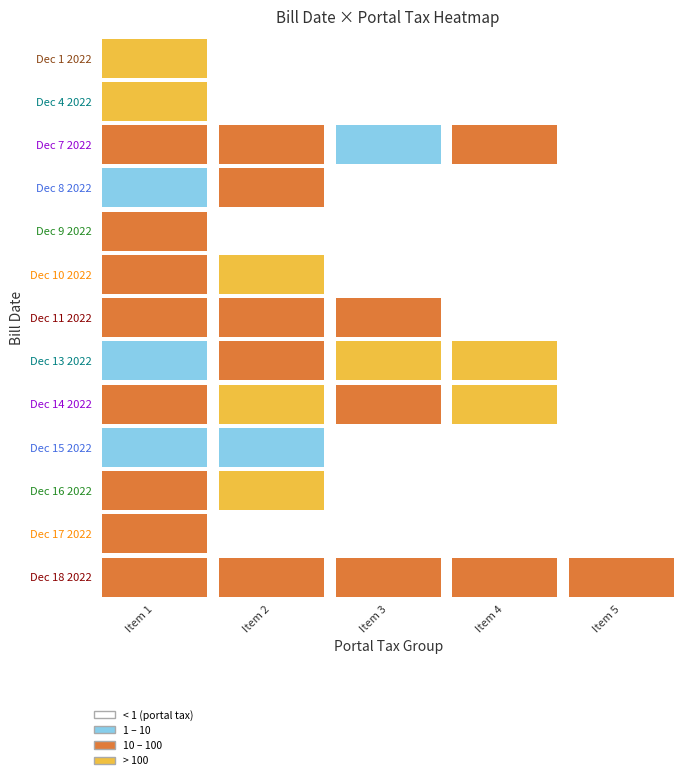

Is it true that Dec 11 2022 equals 49.1 at 2?

True